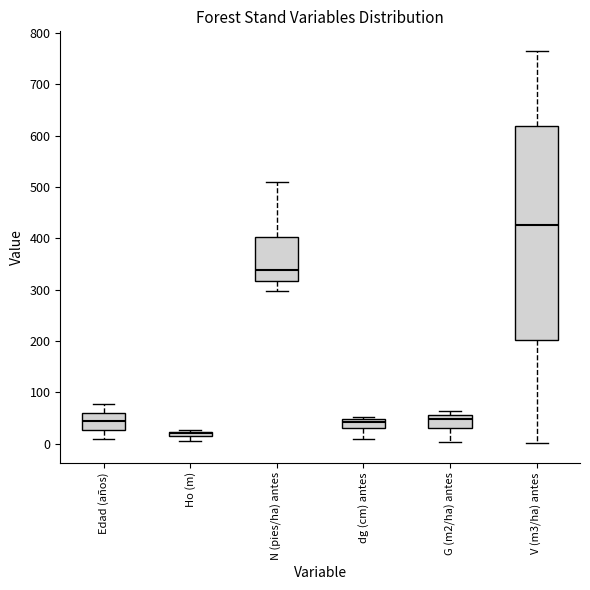

Where is the upper edge of the box for dg (cm) antes on the y-axis? The values are not printed on the chart, so give them approximately, as read against the axis.

50